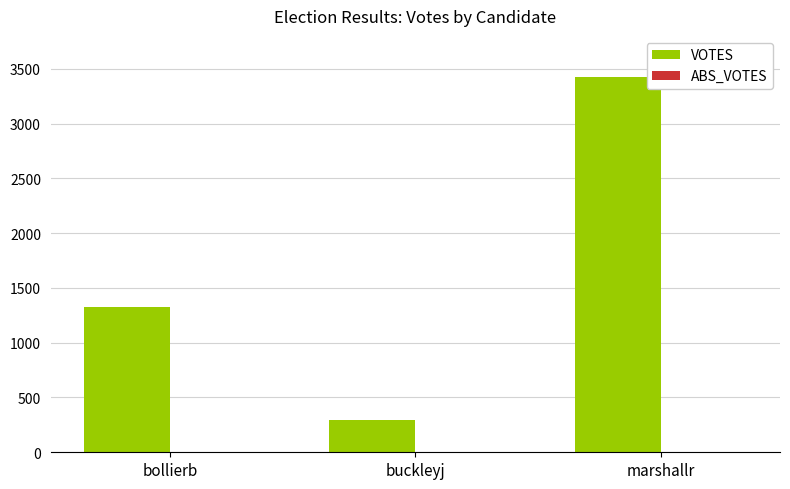

Reading right to left, extract all data points from this chart.

3422	294	1325